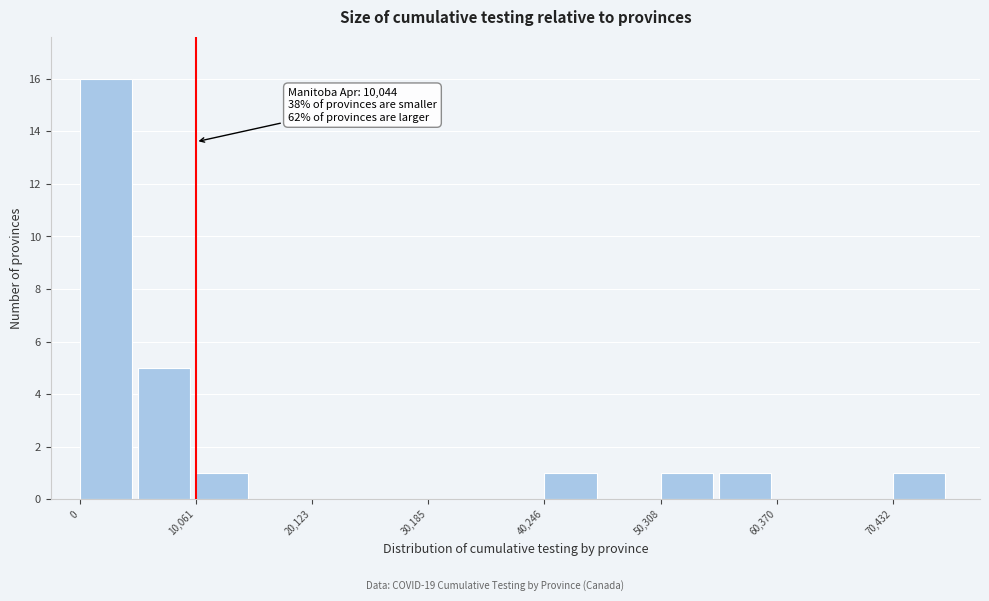

Around what value on the x-axis is the tallest bar? Give the approximate position of its centre, as read against the axis.

2000